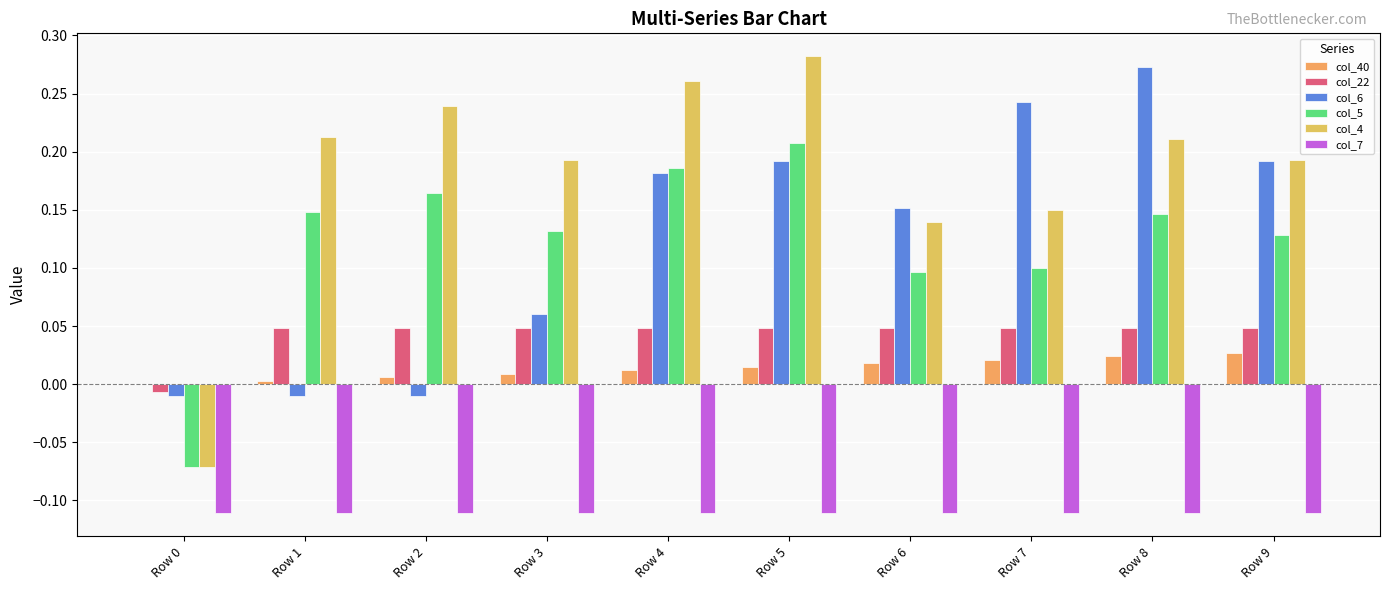

What are all the series names shown in the legend?

col_40, col_22, col_6, col_5, col_4, col_7